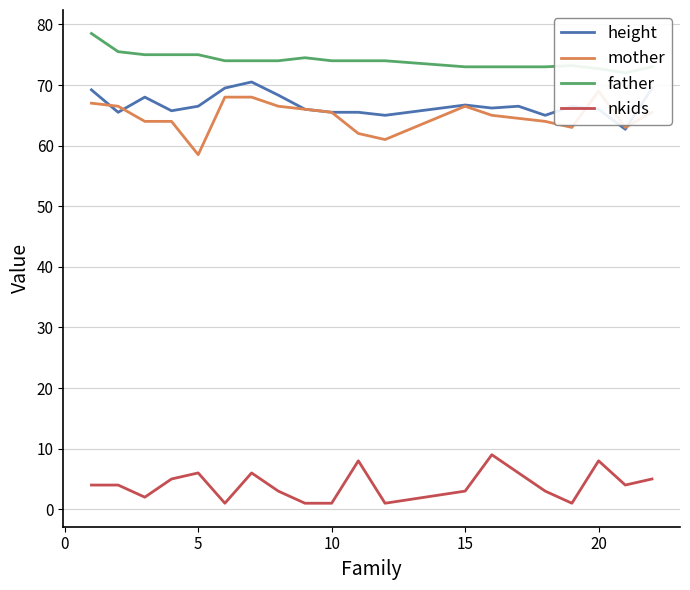

The value of height at 10 is 29.1. True or false?

False